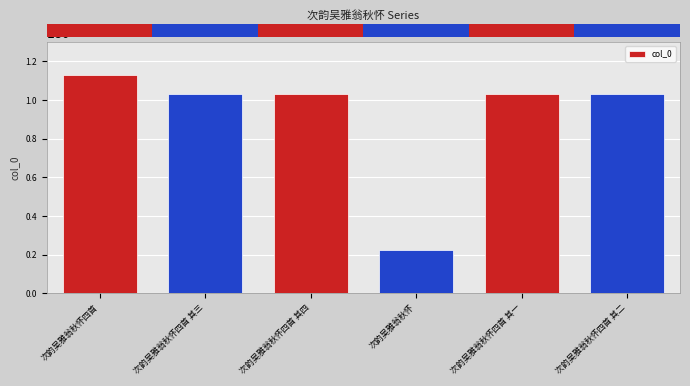

Does the chart contain stacked bars?

No